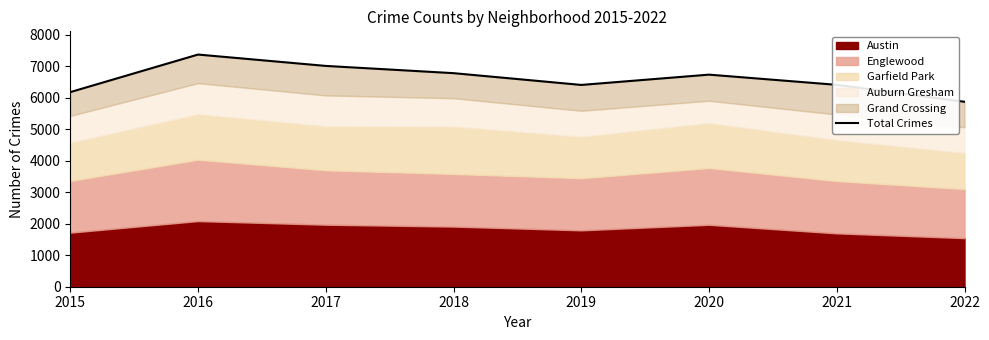

What is the change in value from 2016 to 2017?

-361